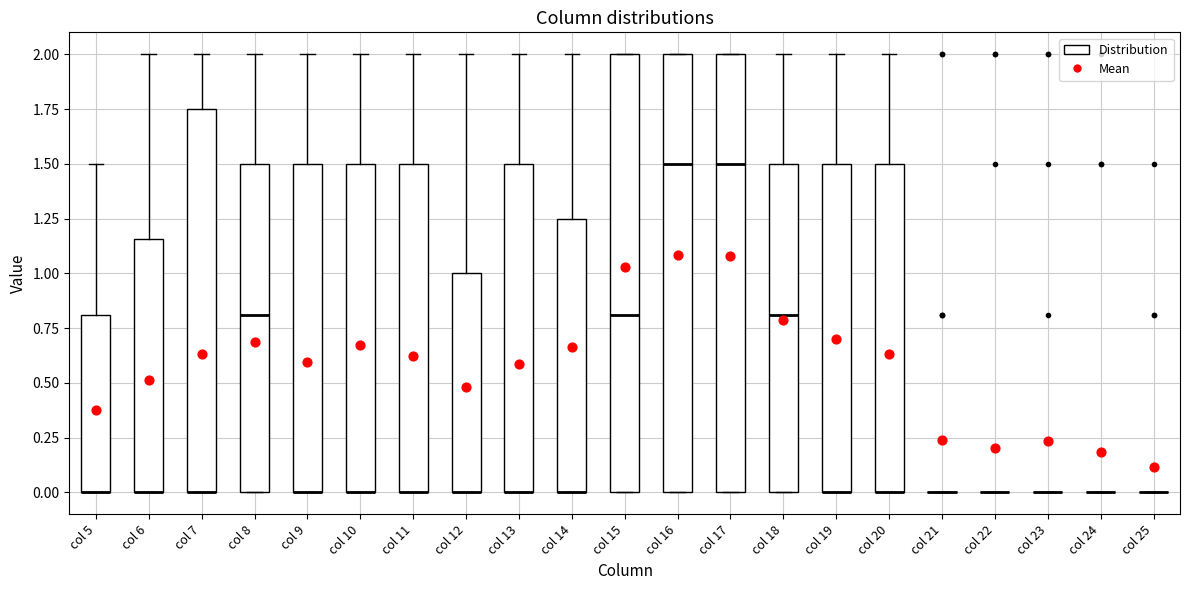

Where is the upper edge of the box for col 14 on the y-axis? The values are not printed on the chart, so give them approximately, as read against the axis.

1.25